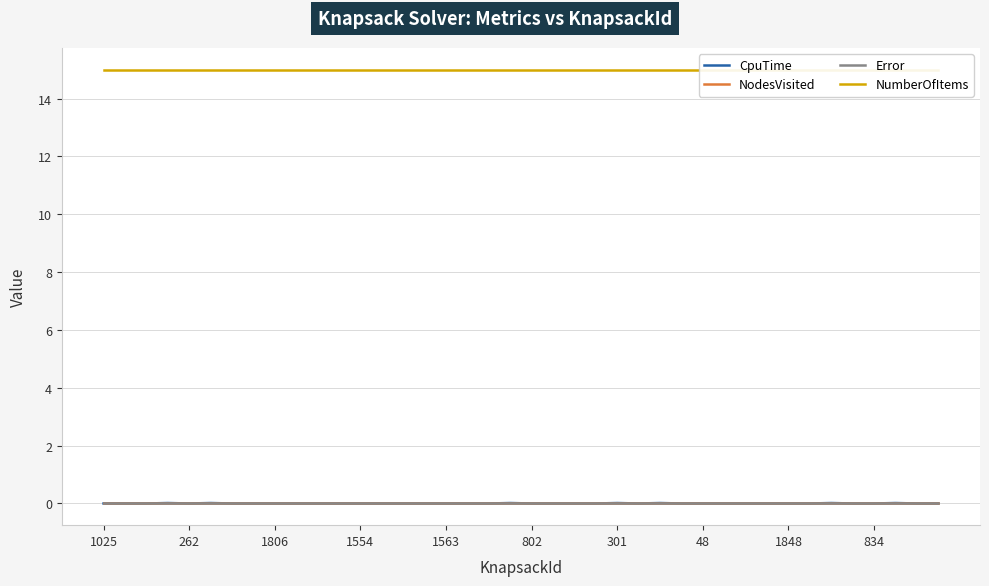

List the series in order of their peak value, highest first.

NumberOfItems, CpuTime, NodesVisited, Error